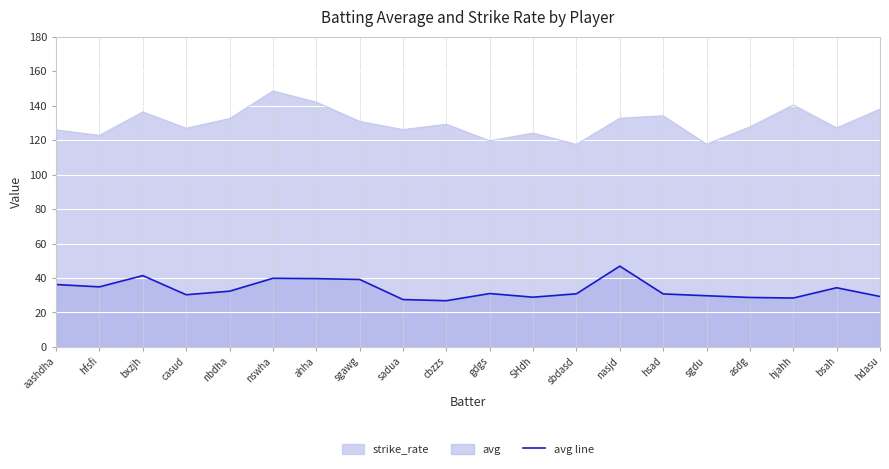

What is the change in value from hjahh to bsah?

+6.0